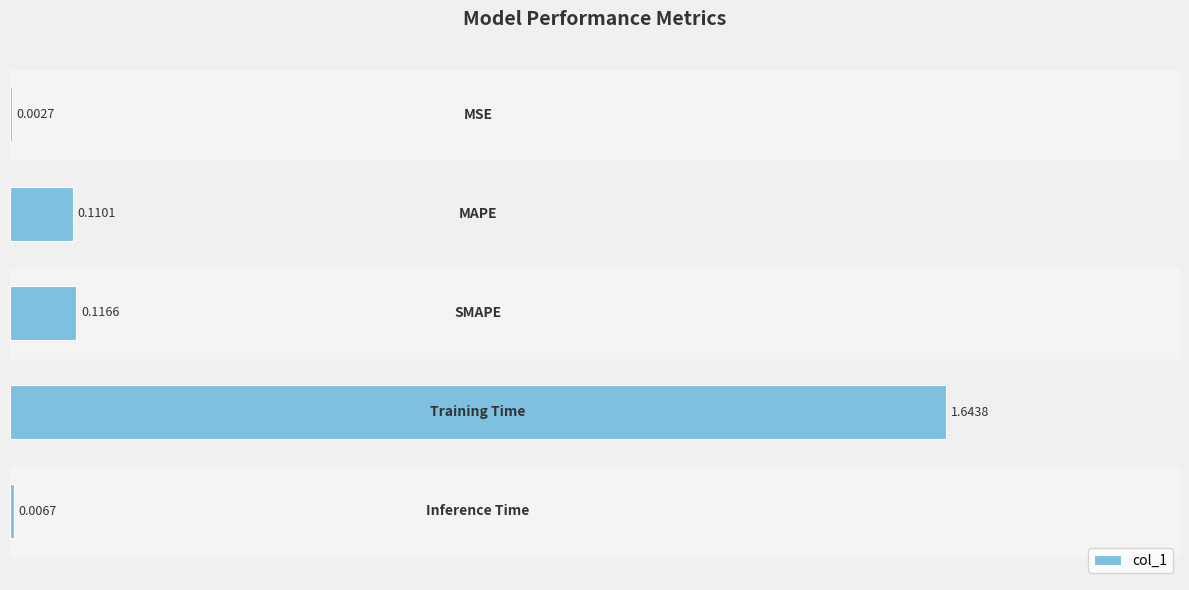

Are the bars horizontal?

Yes